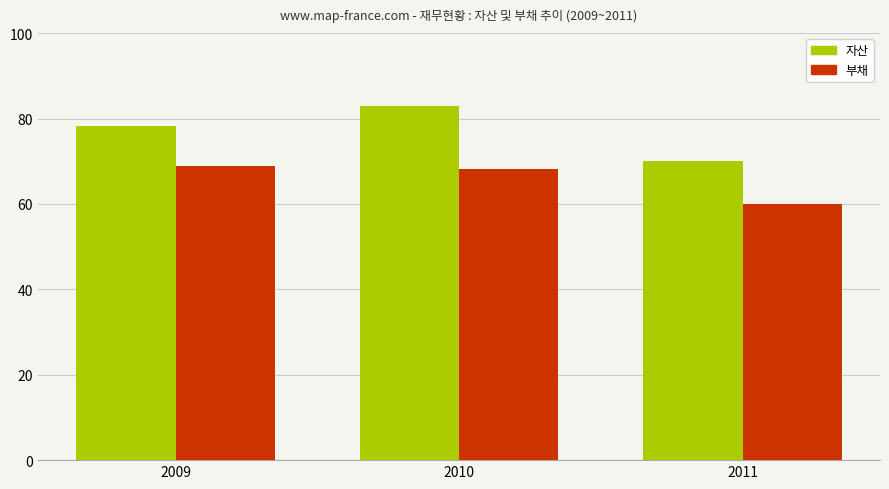

What are all the series names shown in the legend?

자산, 부채